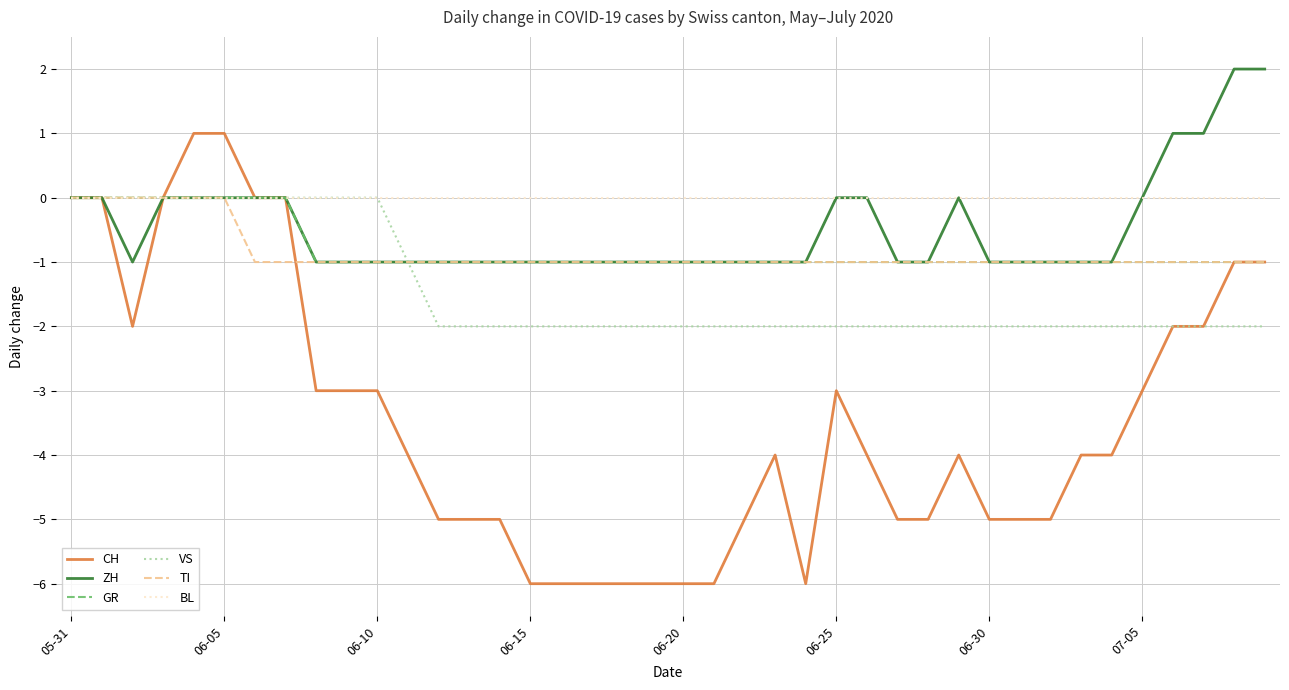

What is the smallest value displayed?

-6